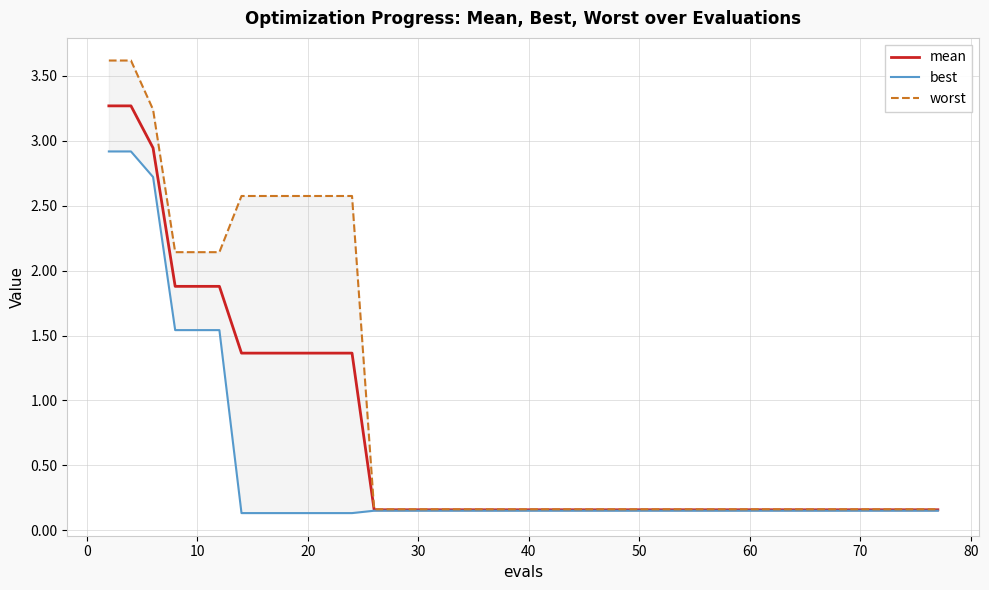

What is the highest value of the mean series?

3.3